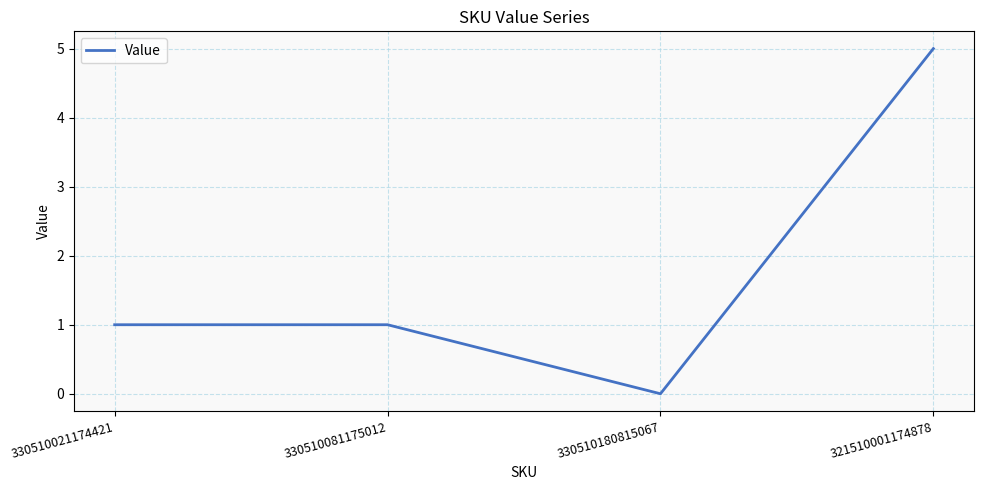

Count the values in the range 1 to 5.

3